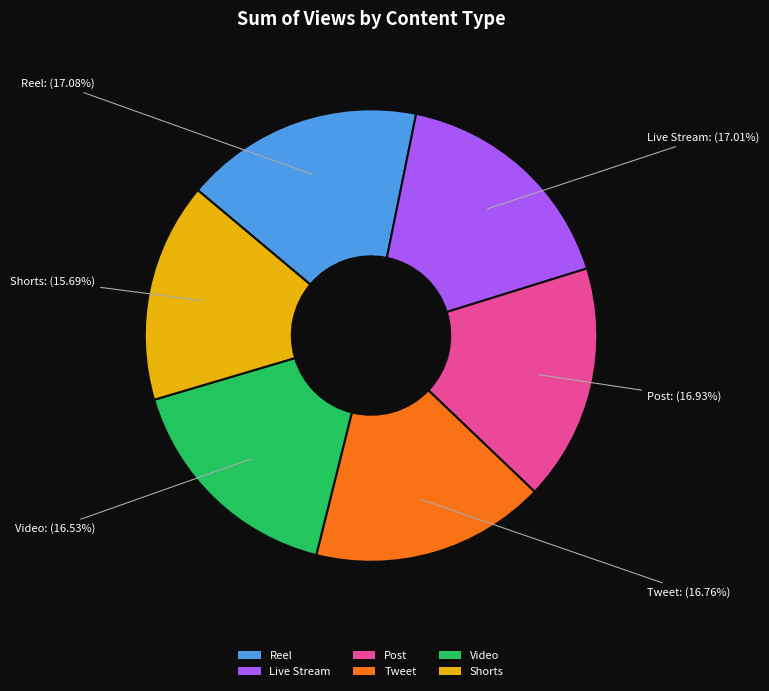

To the nearest percent, what percentage of the pie is Live Stream?

17%